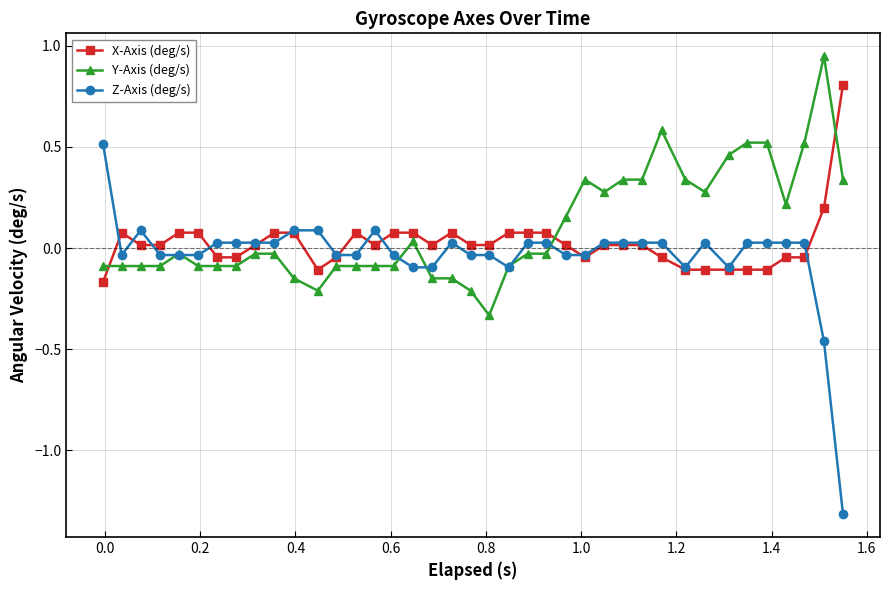

Rank the series by their maximum value, from lowest to highest.

Z-Axis (deg/s), X-Axis (deg/s), Y-Axis (deg/s)